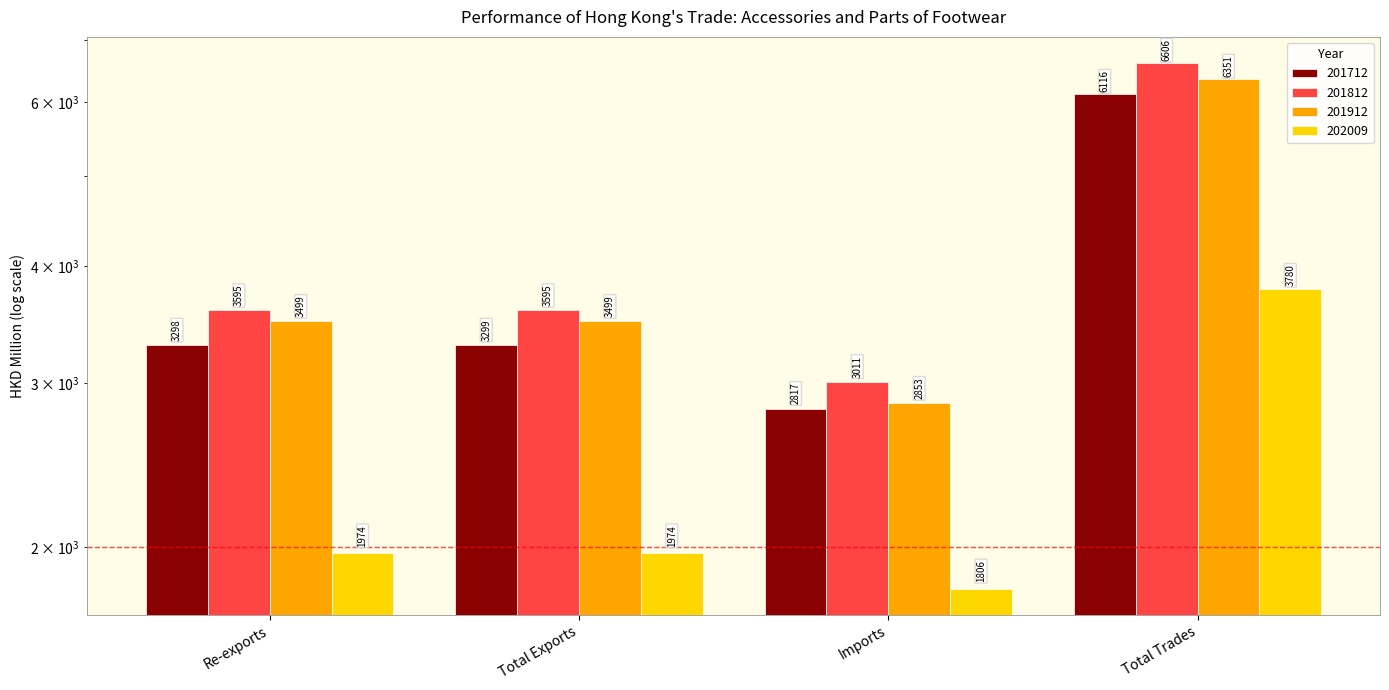

What is the maximum value for 201812?

6605.8